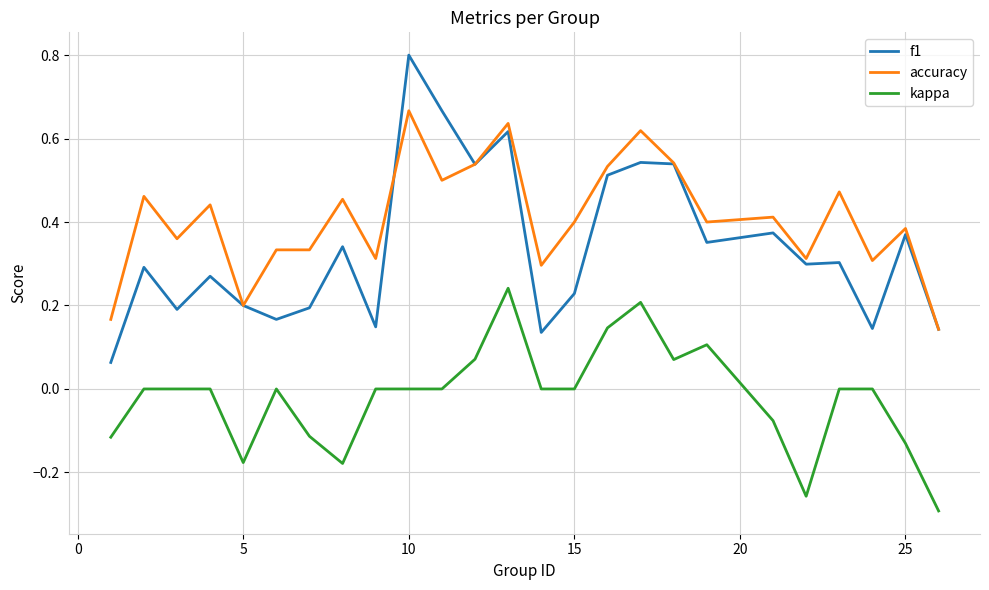

Which series has the largest total across all categories?

accuracy